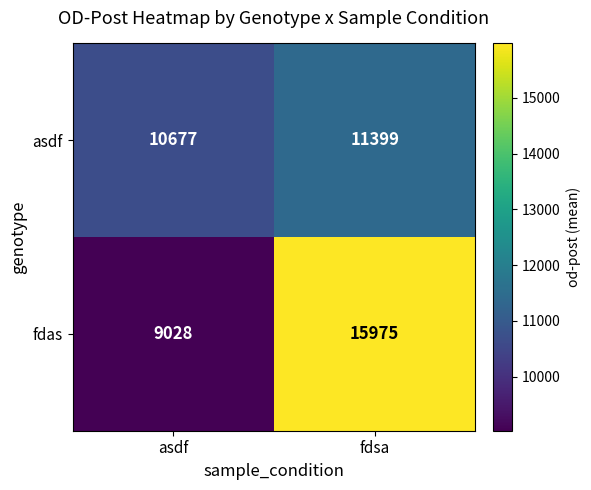

What is the sum of the asdf values at asdf and fdsa?

22076